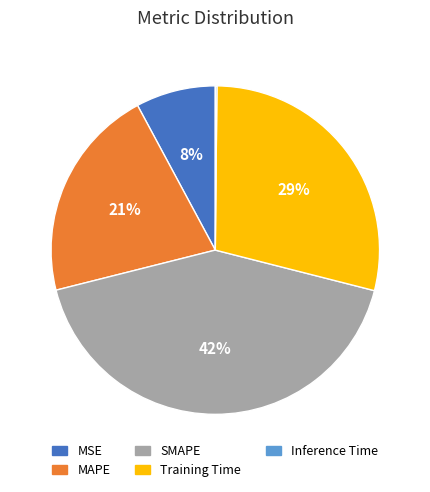

Is the sum of Training Time and SMAPE greater than half?

Yes